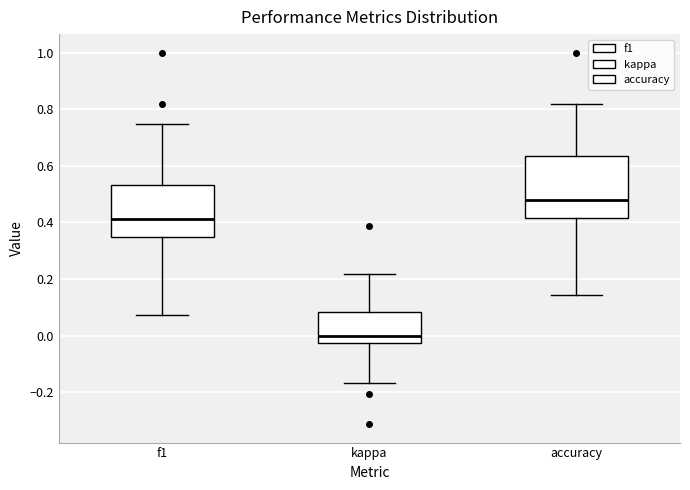

Where does the lower whisker of the box for f1 end on the y-axis? The values are not printed on the chart, so give them approximately, as read against the axis.

0.08